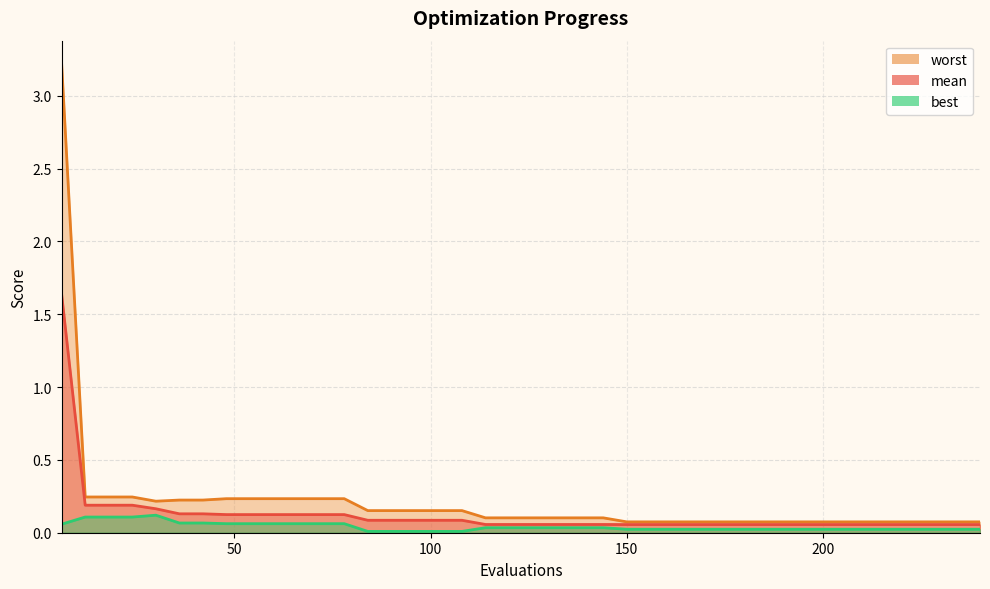

True or false: best and worst cross at least once.

False